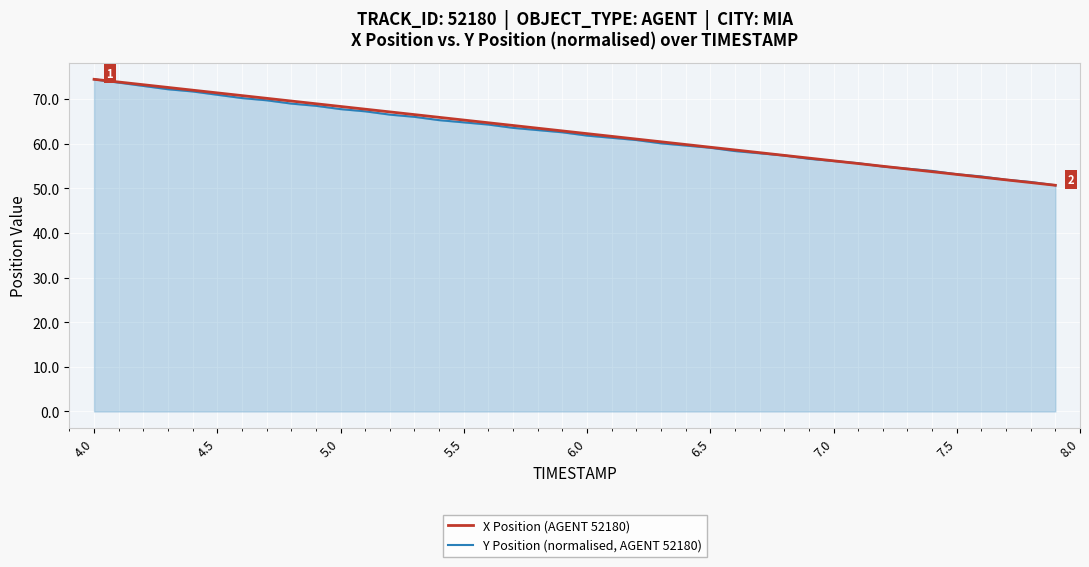

What is the smallest value displayed?

50.7